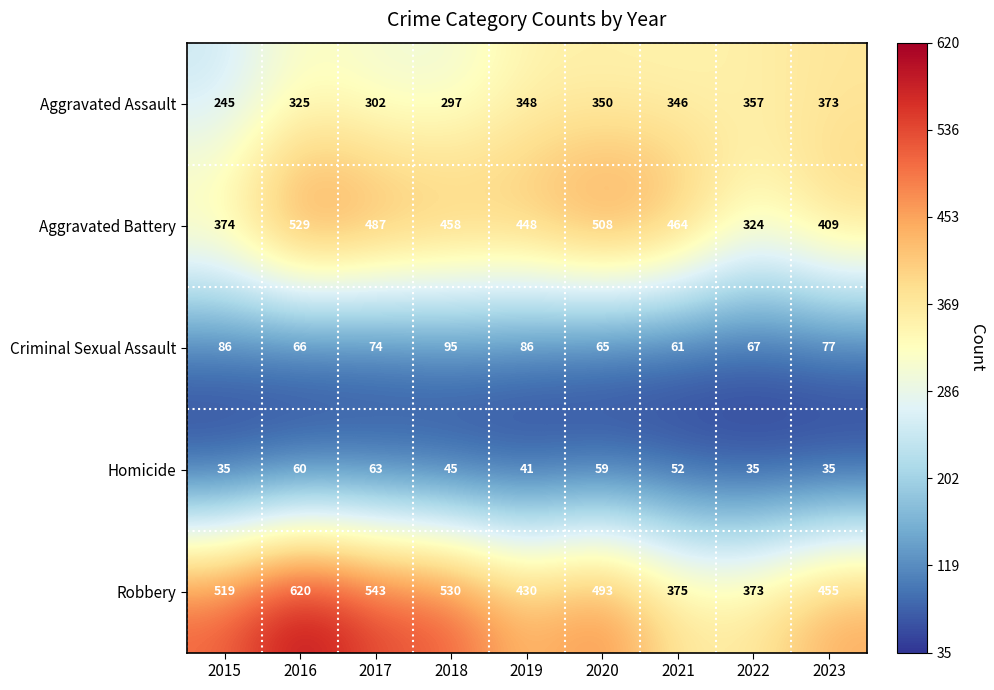

Between 2017 and 2023, which series saw the biggest shift?

Robbery